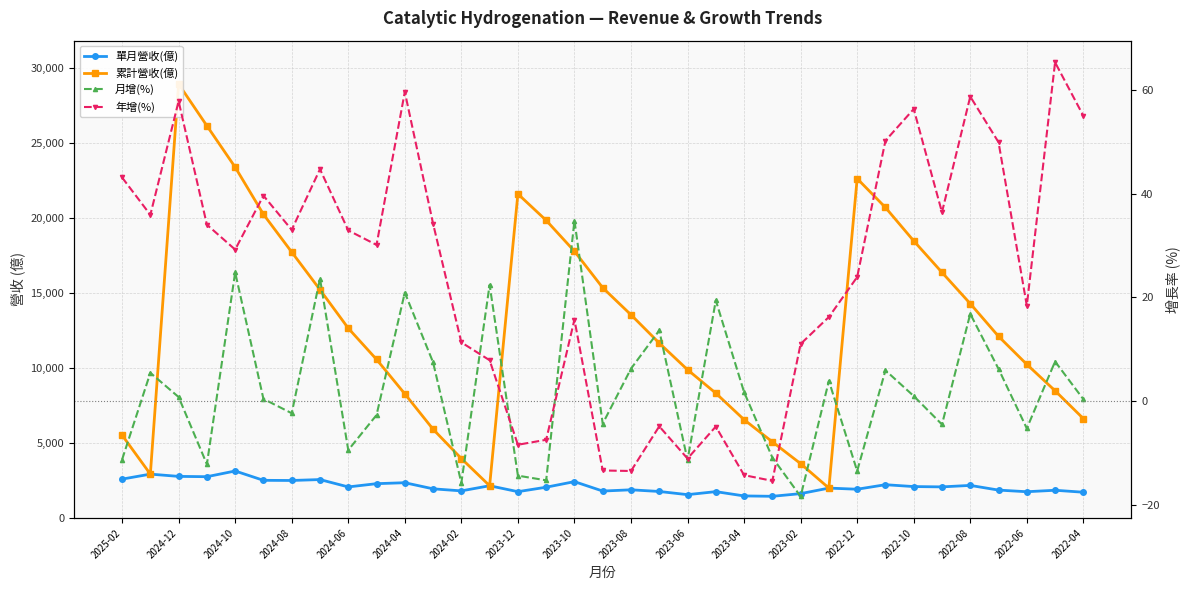

Which series has the largest total across all categories?

累計營收(億)